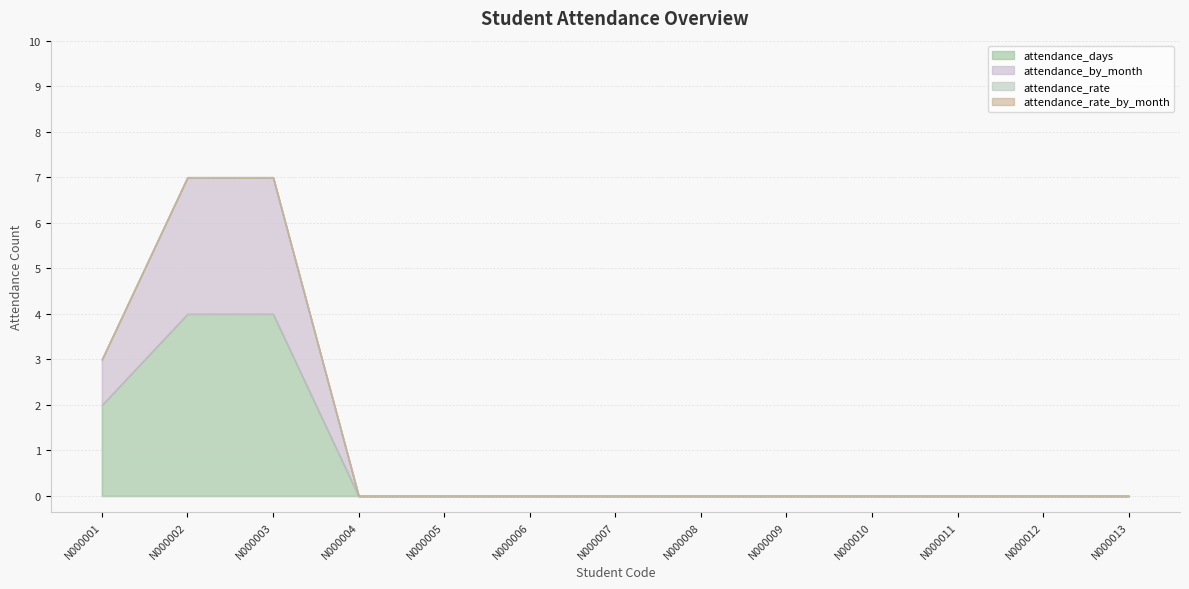

True or false: attendance_days and attendance_by_month intersect in this chart.

False